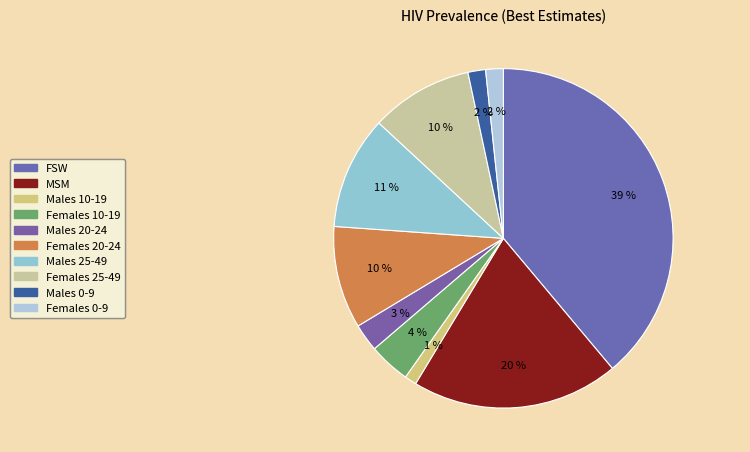

To the nearest percent, what is the difference between the Males 0-9 and Females 10-19 slice percentages?

2%